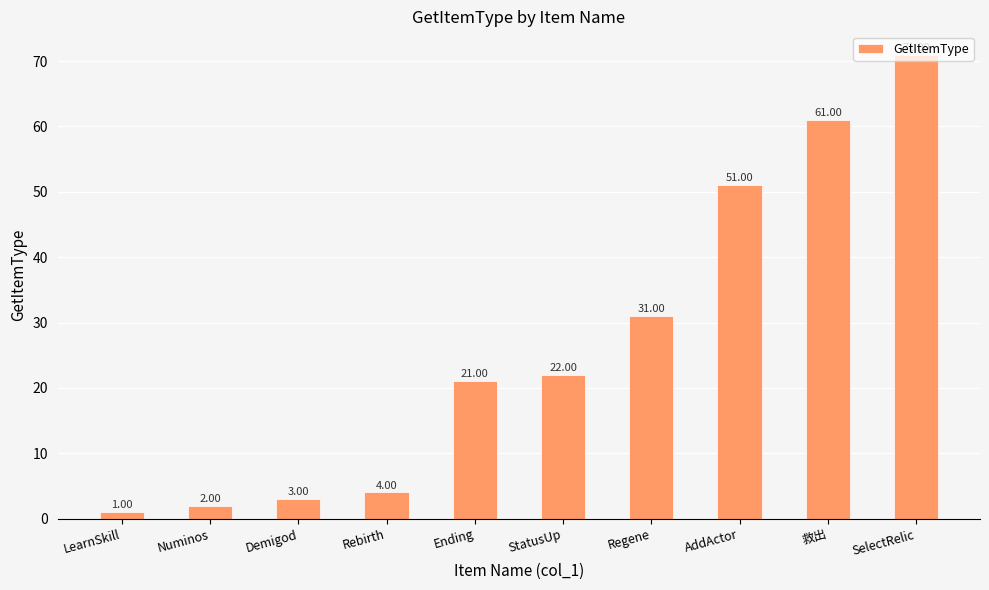

The chart shows a value of 4 at Rebirth. True or false?

True